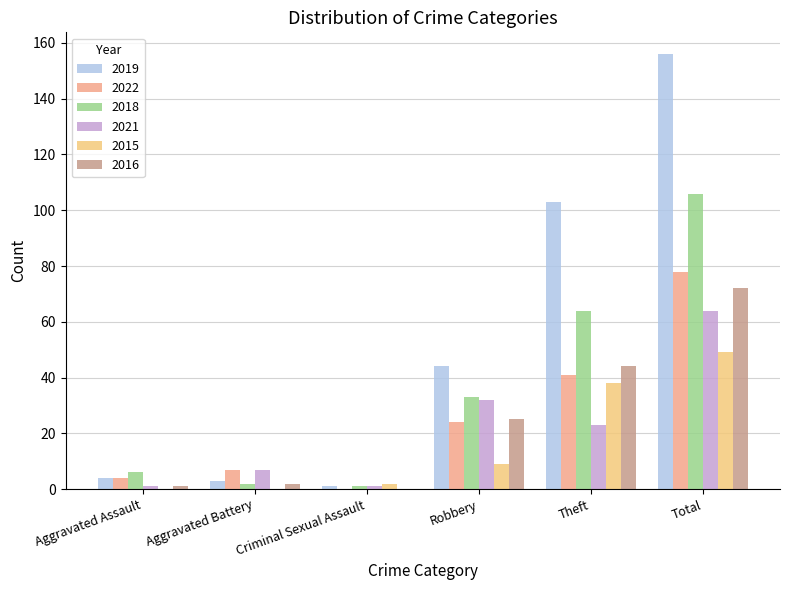

Rank the categories by 2019 value from lowest to highest.

Criminal Sexual Assault, Aggravated Battery, Aggravated Assault, Robbery, Theft, Total